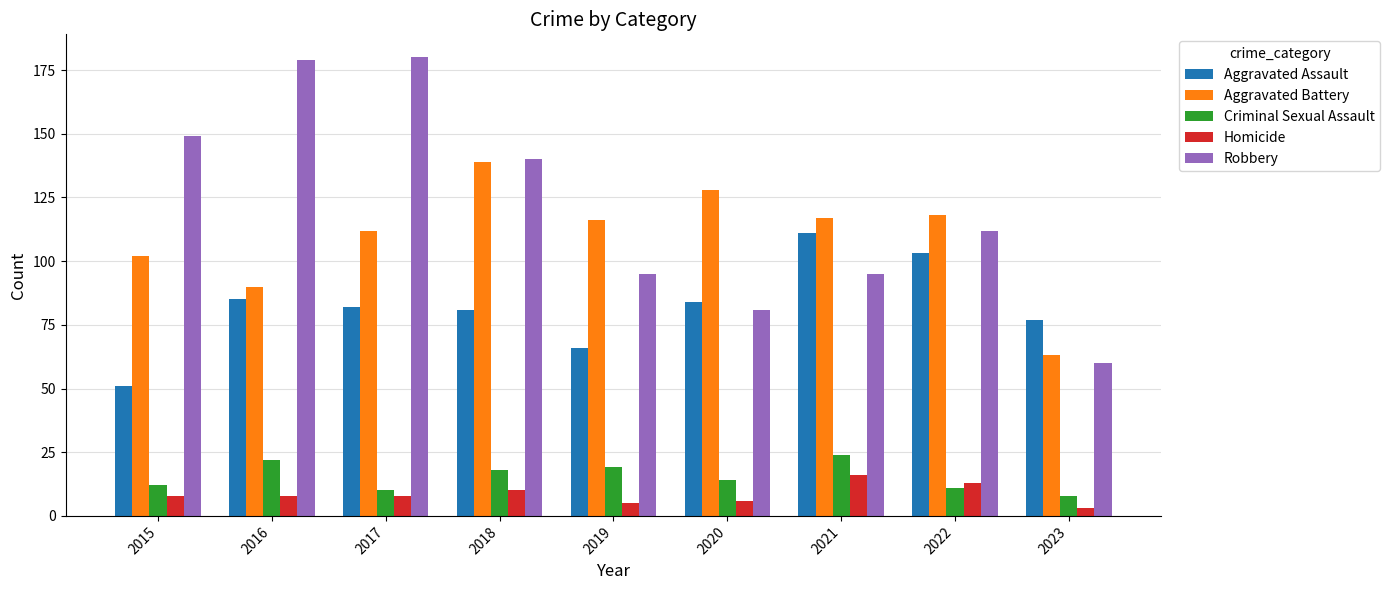

The value of Robbery at 2020 is 81. True or false?

True